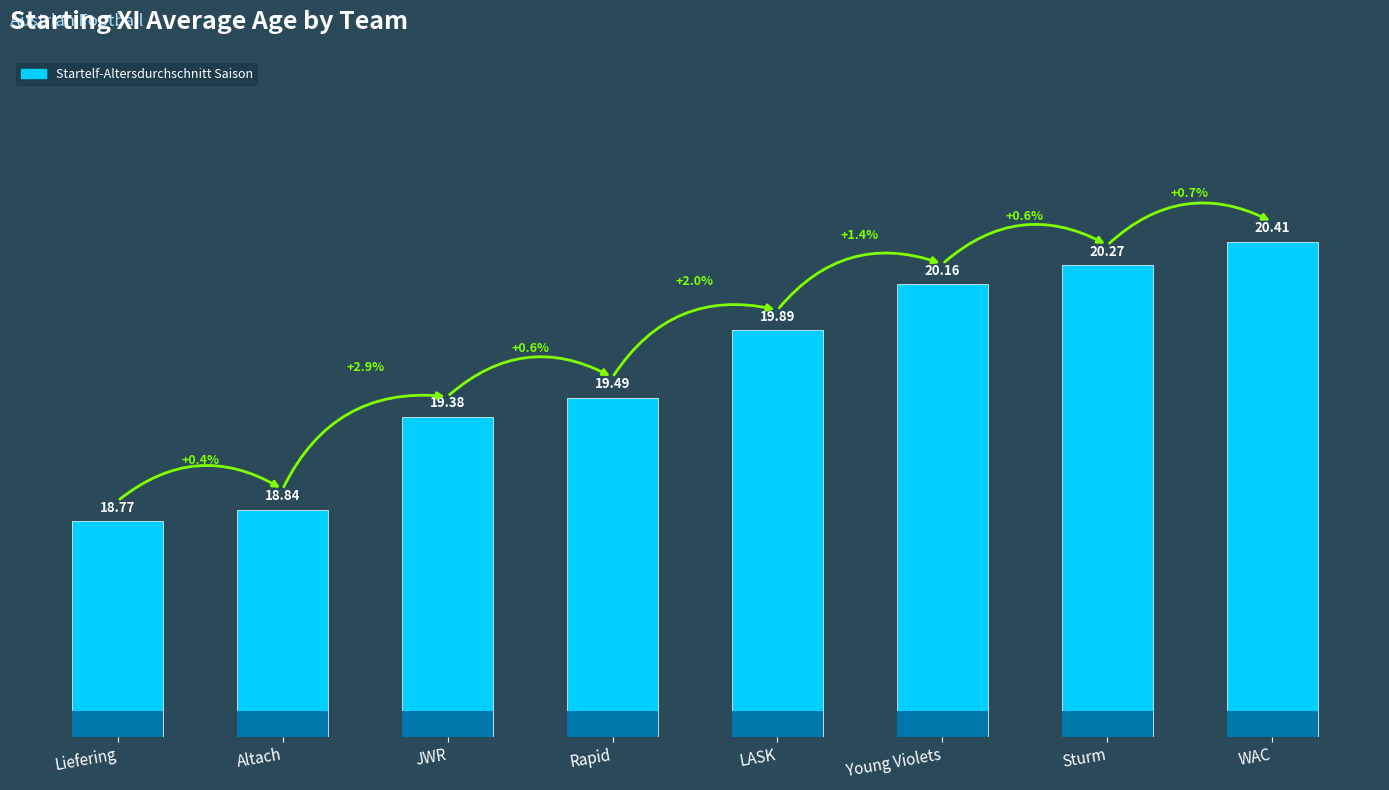

What is the change in value from Rapid to Young Violets?

+0.7